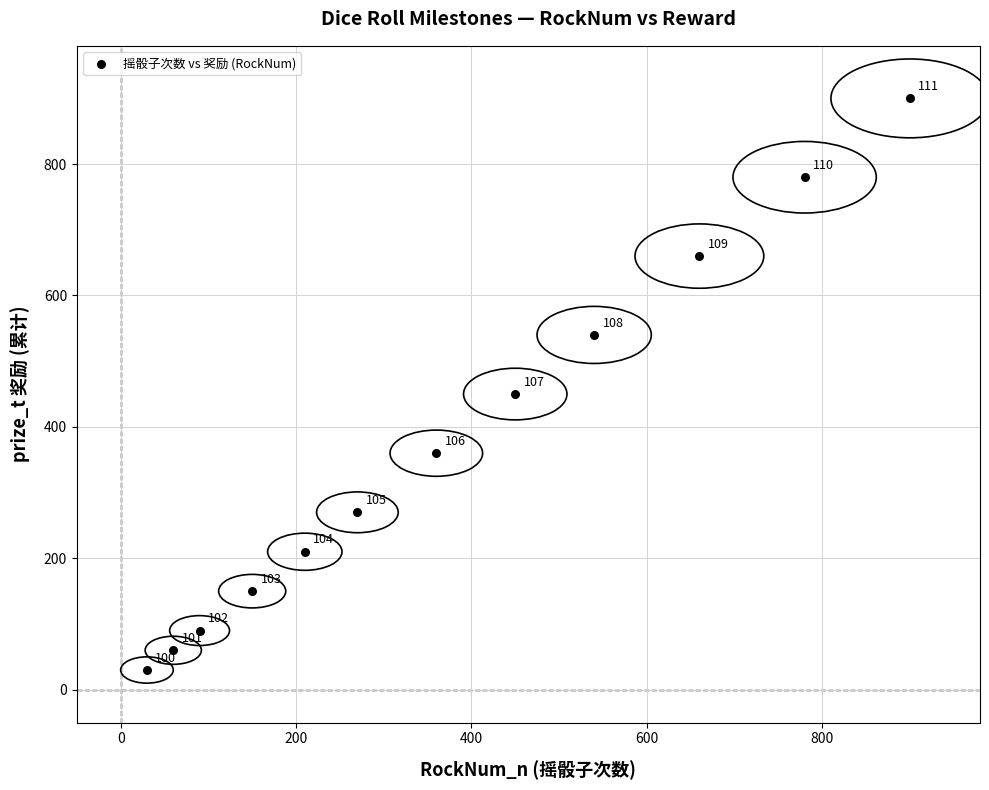

What is the average X value?

375